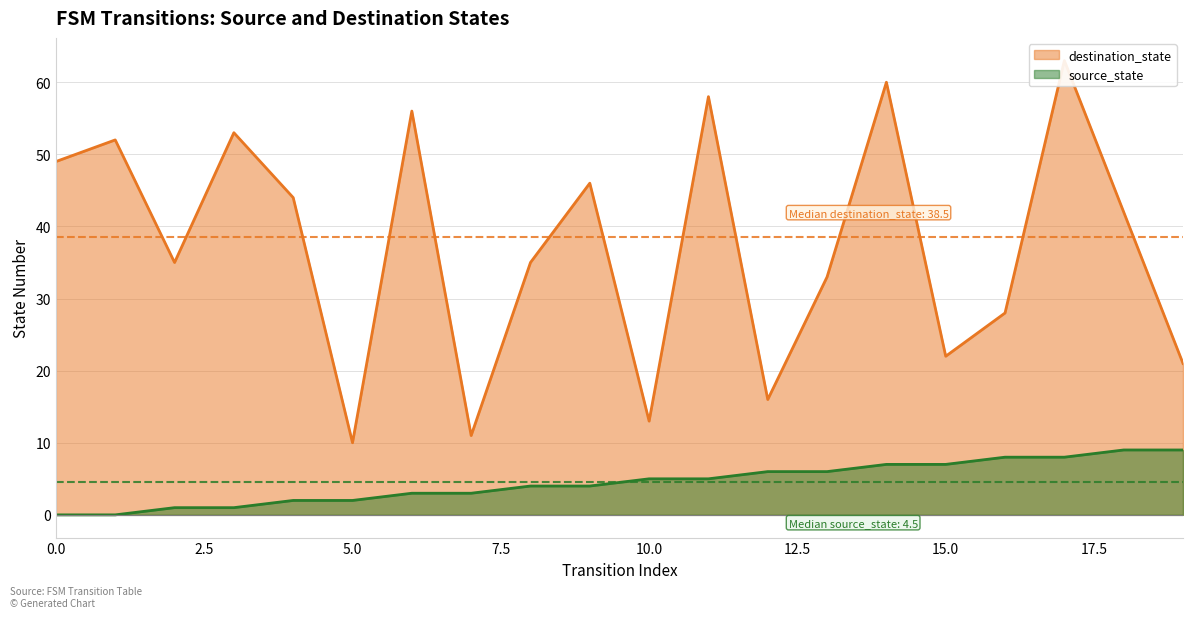

Rank the categories by source_state value from lowest to highest.

0, 1, 2, 3, 4, 5, 6, 7, 8, 9, 10, 11, 12, 13, 14, 15, 16, 17, 18, 19